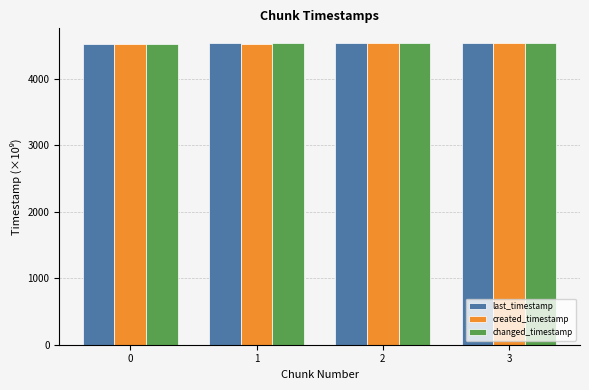

What is the difference between the maximum and minimum values in the last_timestamp series?

1.9